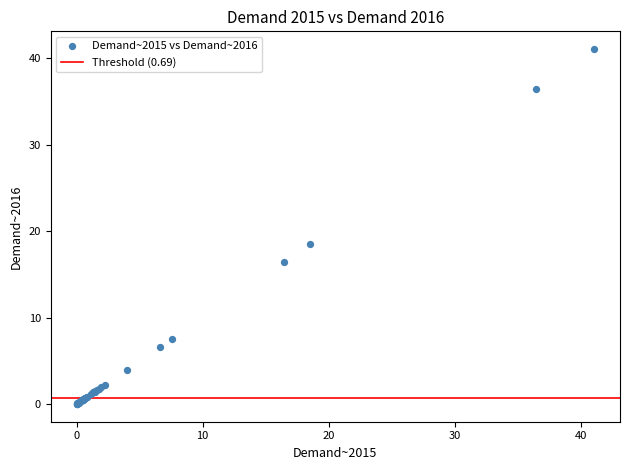

What Y value in the scatter plot is closest to 20?

18.5